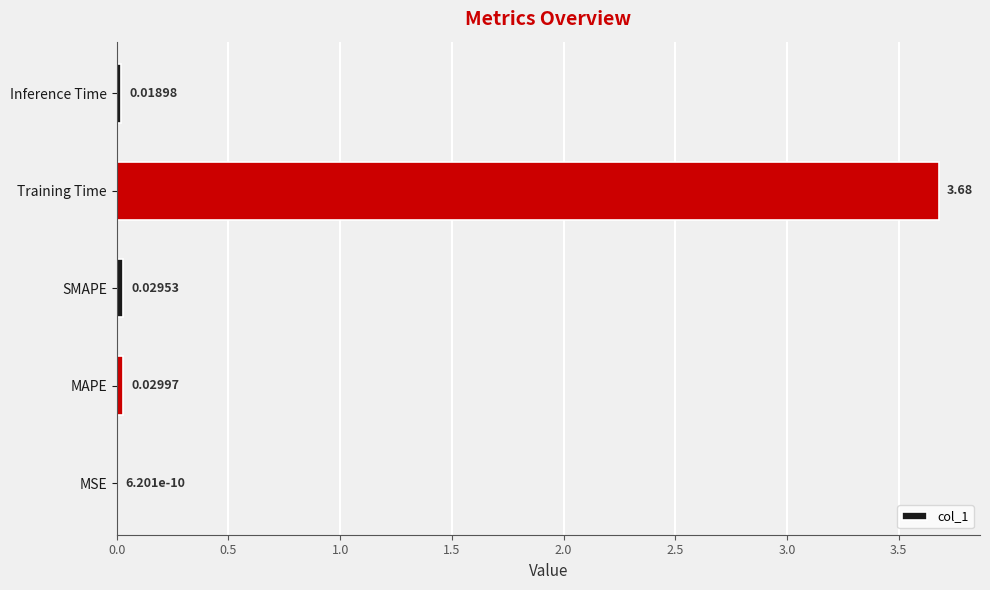

Which label corresponds to the largest value in the chart?

Training Time